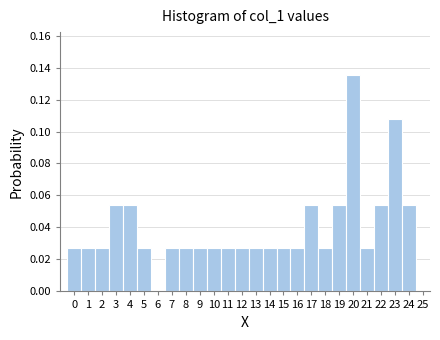

What is the height of the bar covering 9.5 to 10.5 on the x-axis? The values are not printed on the chart, so give them approximately, as read against the axis.

0.028